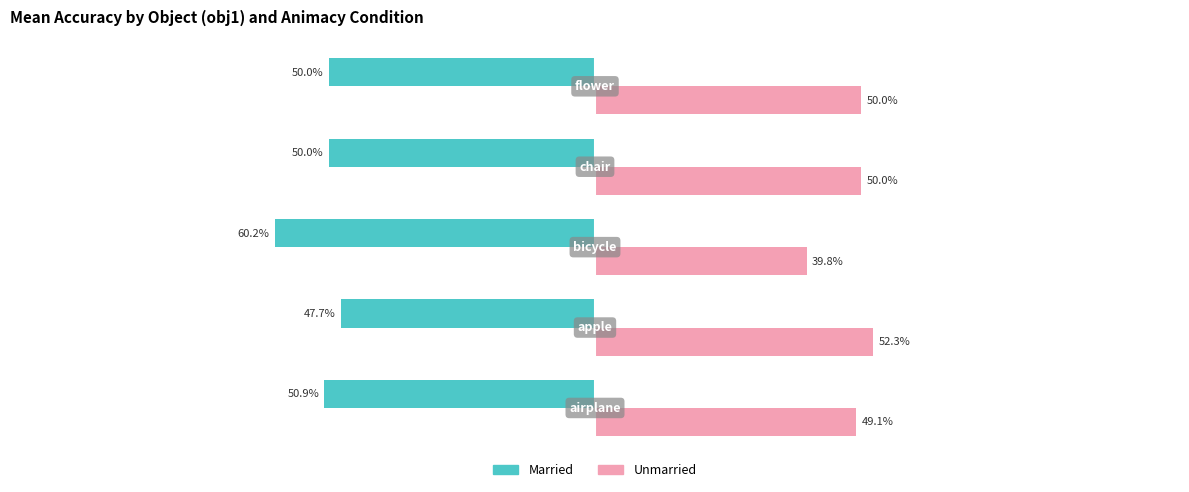

What are all the series names shown in the legend?

Married, Unmarried